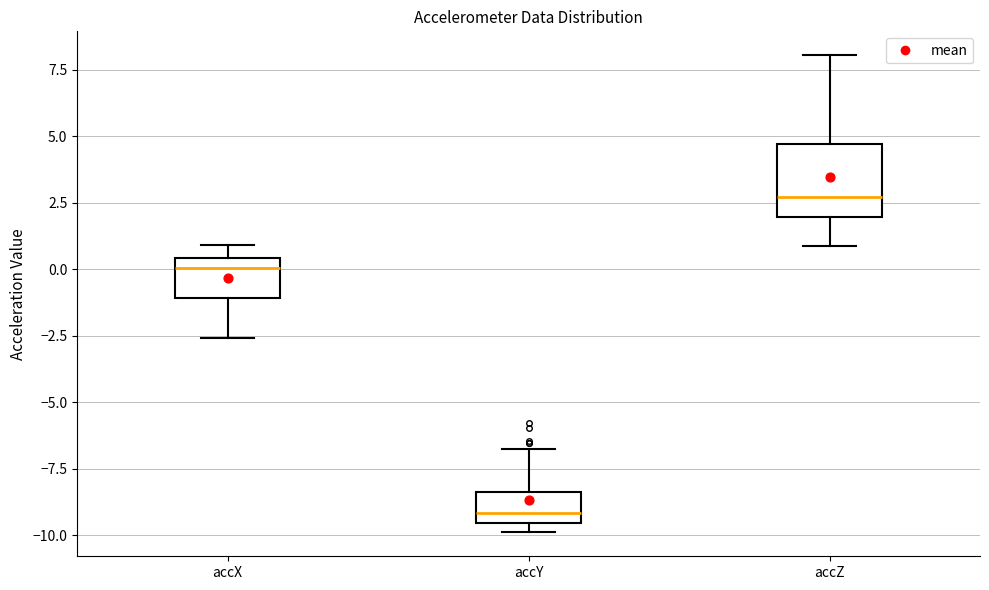

Which box has the highest median line?

accZ